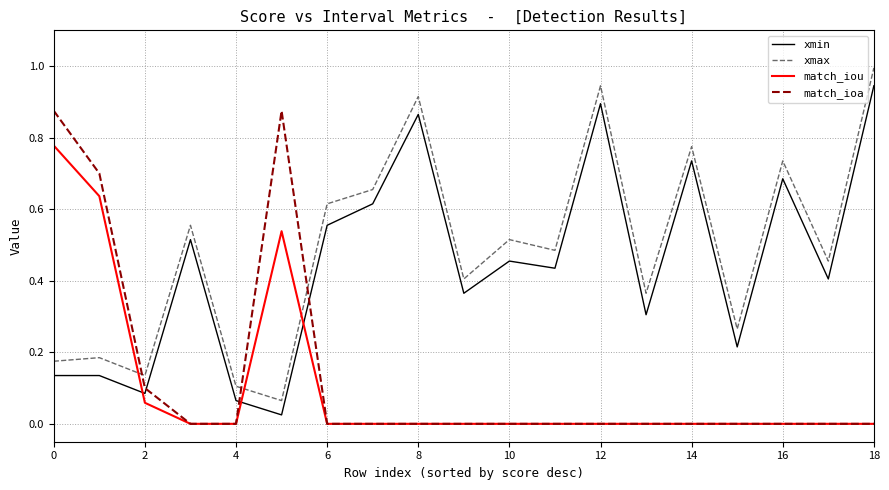

List the series in order of their peak value, lowest first.

match_iou, match_ioa, xmin, xmax